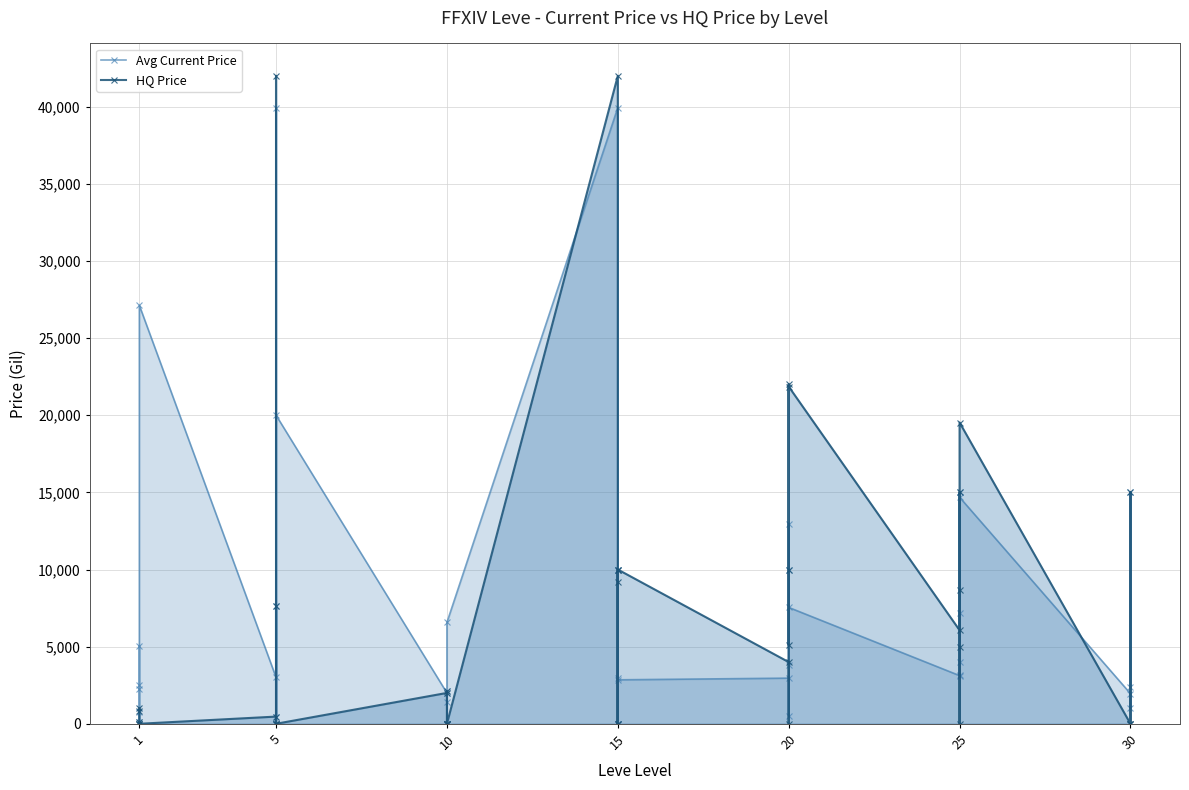

Reading right to left, transcribe all the data shown in this chart.

Avg Current Price: 2396.0	15000.0	1016.0	1954.8	14685.7	3175.3	4000.0	15000.0	7200.0	3122.1	7543.1	3816.1	10000.0	12976.8	507.0	2958.7	2849.0	0.0	10000.0	0.0	2954.2	39936.0	6566.7	0.0	0.0	1442.4	2100.0	2000.0	20003.0	0.0	7628.5	452.0	39936.0	3011.0	27125.0	2226.0	85.5	5071.0	2494.0	794.5
HQ Price: 0.0	15000.0	0.0	0.0	19528.5	5000.0	0.0	15000.0	8666.7	6064.8	21859.5	5100.0	10000.0	22007.0	0.0	4000.0	10000.0	0.0	10000.0	0.0	9166.7	42000.0	0.0	0.0	0.0	0.0	2100.0	2000.0	0.0	0.0	7628.5	0.0	42000.0	466.0	0.0	0.0	96.7	0.0	800.0	1000.0